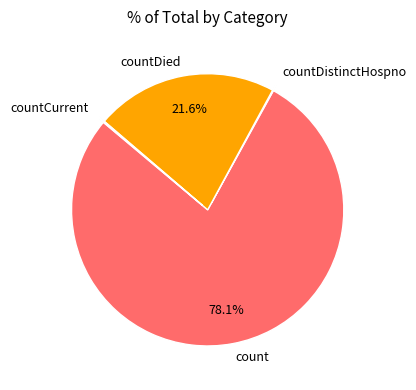

The count slice represents 78% of the pie. True or false?

True